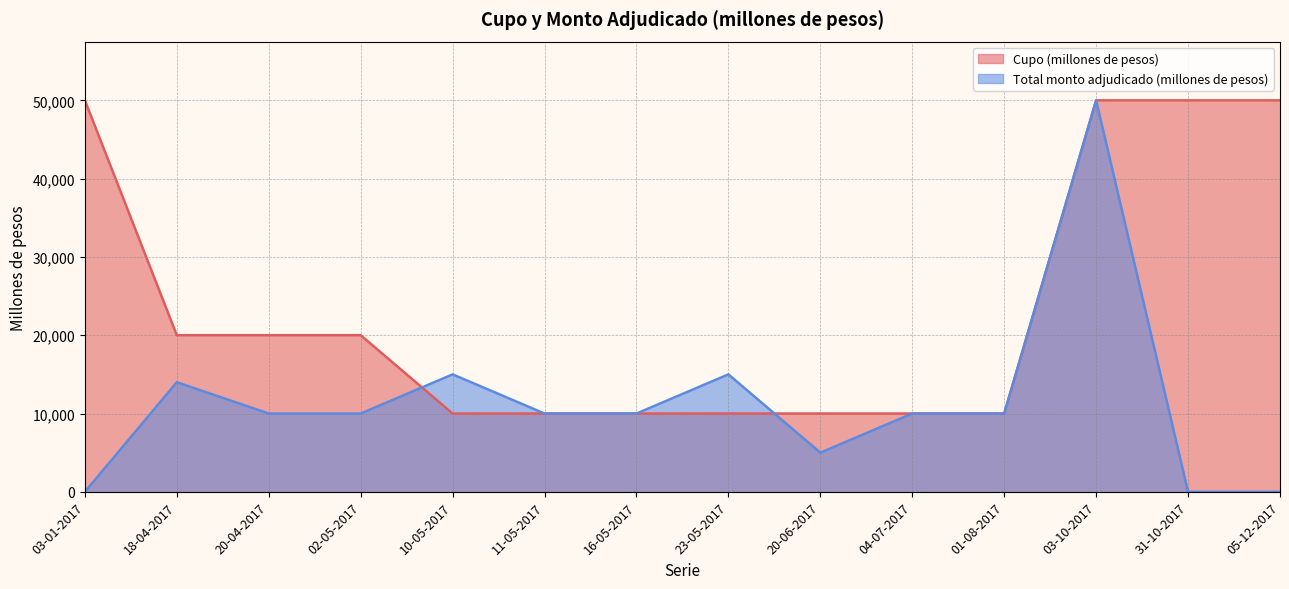

True or false: Cupo (millones de pesos) has a value of 50000 at 03-10-2017.

True